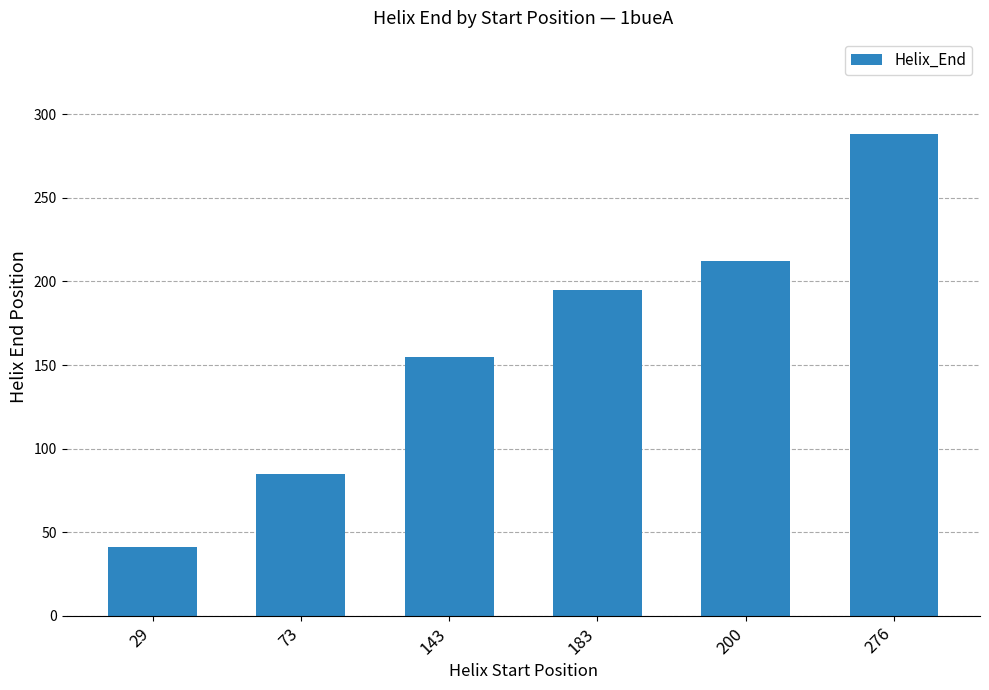

True or false: the data shows 85 at 73.

True